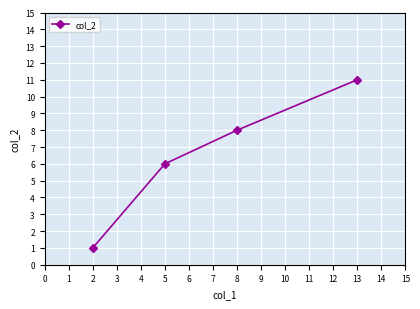

Reading right to left, list all the values displayed in this chart.

11	8	6	1